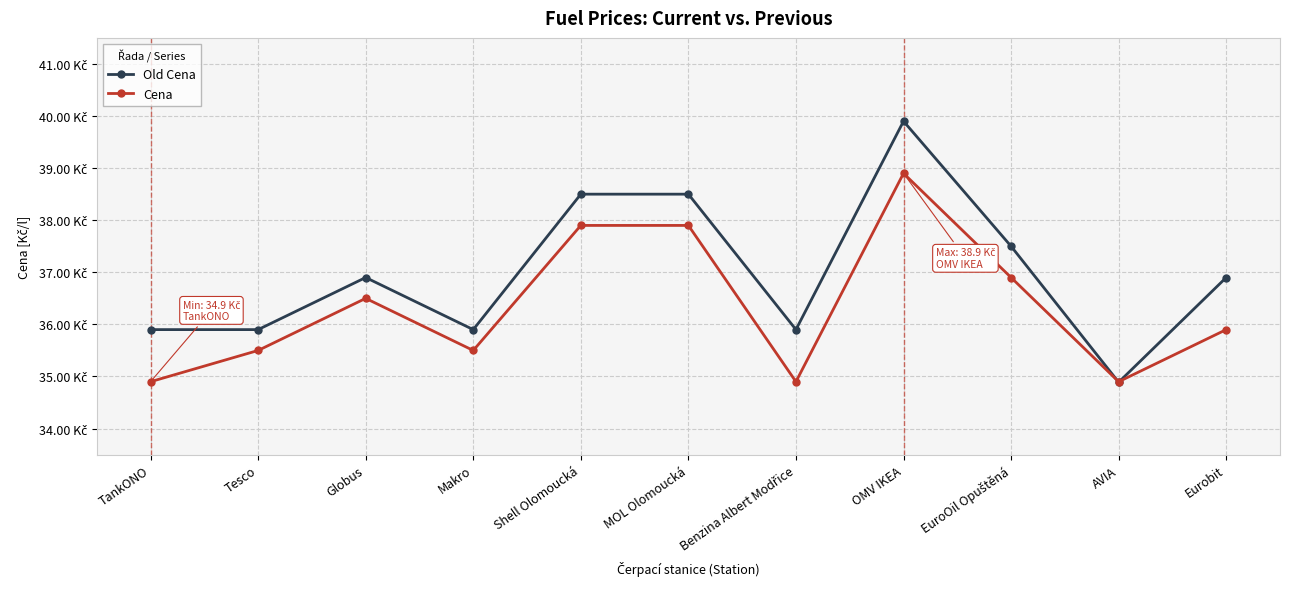

Rank the series by their average value, from lowest to highest.

Cena, Old Cena